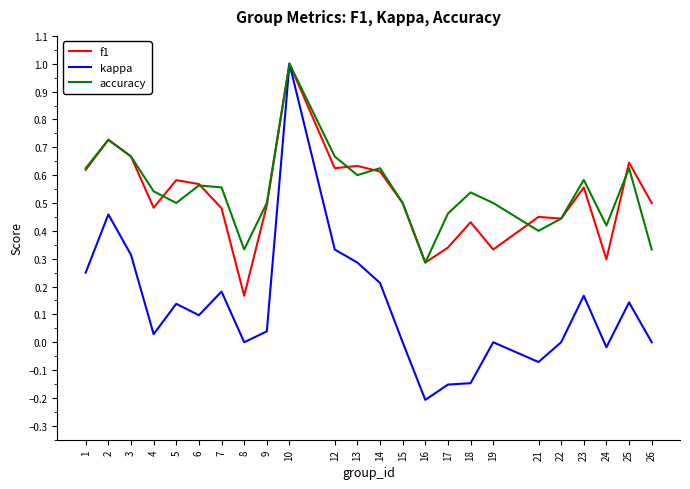

At which label does accuracy reach its peak?

10